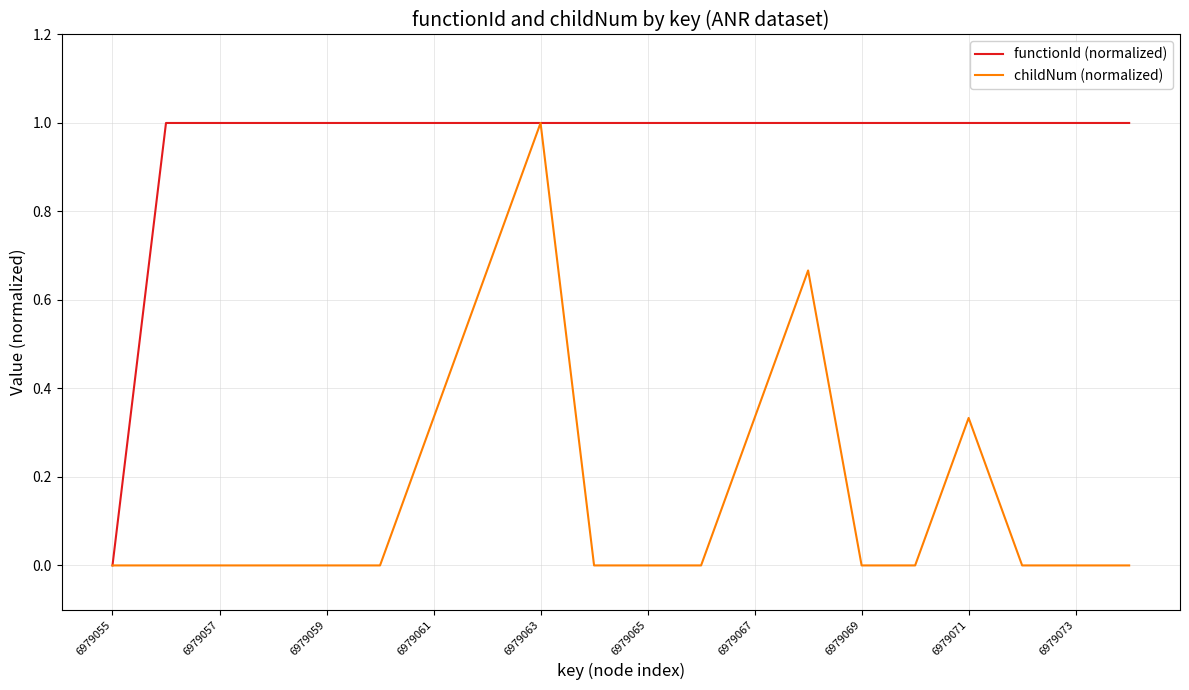

List the series in order of their overall mean, highest first.

functionId (normalized), childNum (normalized)